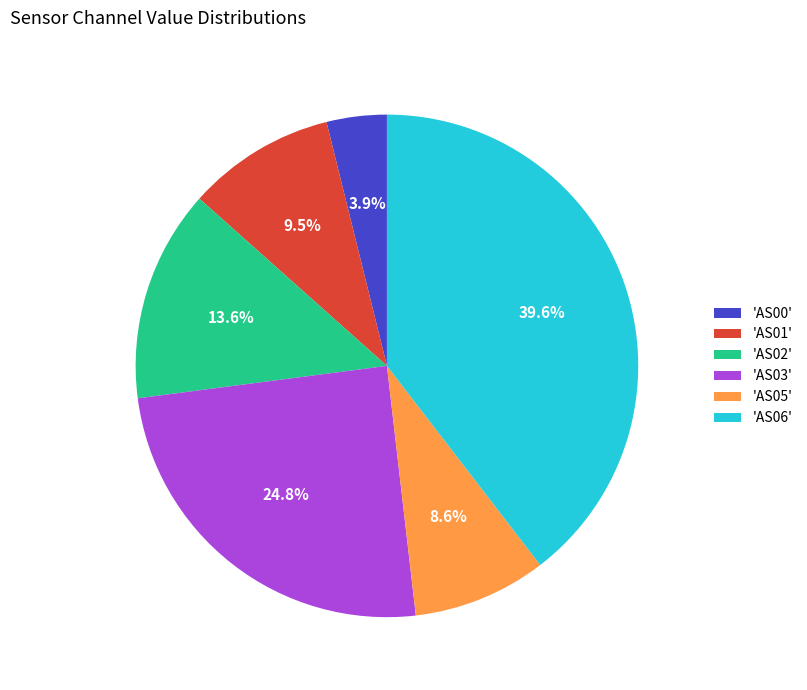

What portion of the pie excludes 'AS06'?

60.4%